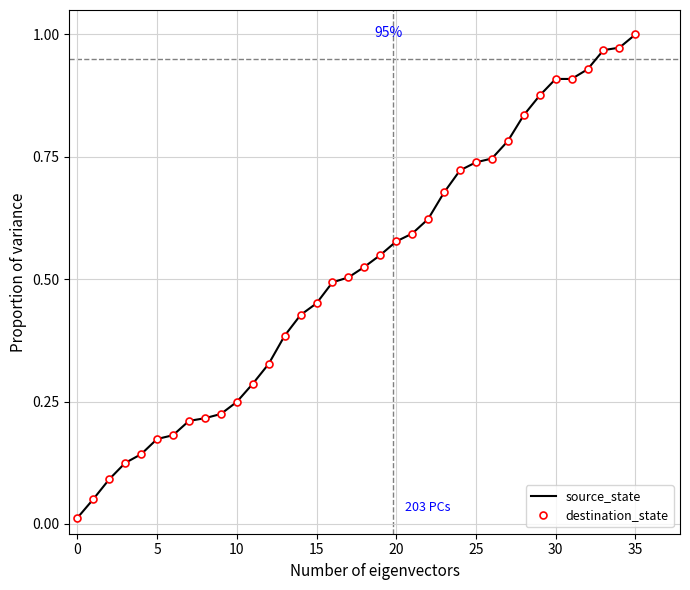

Reading right to left, extract all data points from this chart.

source_state: 1.0	1.0	1.0	0.9	0.9	0.9	0.9	0.8	0.8	0.7	0.7	0.7	0.7	0.6	0.6	0.6	0.5	0.5	0.5	0.5	0.5	0.4	0.4	0.3	0.3	0.2	0.2	0.2	0.2	0.2	0.2	0.1	0.1	0.1	0.1	0.0
destination_state: 1.0	1.0	1.0	0.9	0.9	0.9	0.9	0.8	0.8	0.7	0.7	0.7	0.7	0.6	0.6	0.6	0.5	0.5	0.5	0.5	0.5	0.4	0.4	0.3	0.3	0.2	0.2	0.2	0.2	0.2	0.2	0.1	0.1	0.1	0.1	0.0